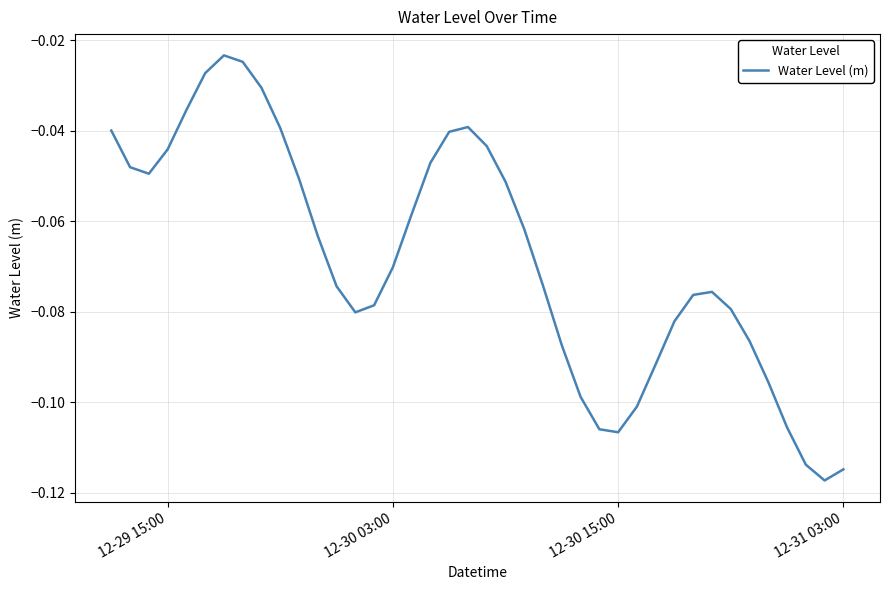

Does the chart display data point markers on the line(s)?

No